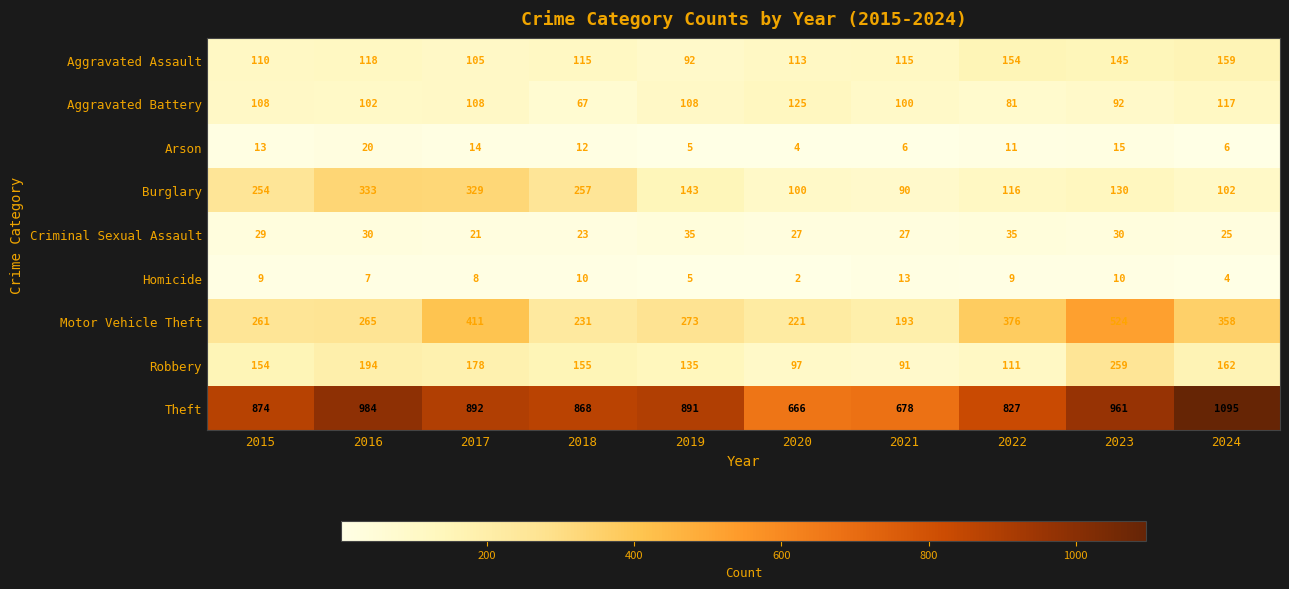

What is the difference between the maximum and minimum values in the Aggravated Assault series?

67